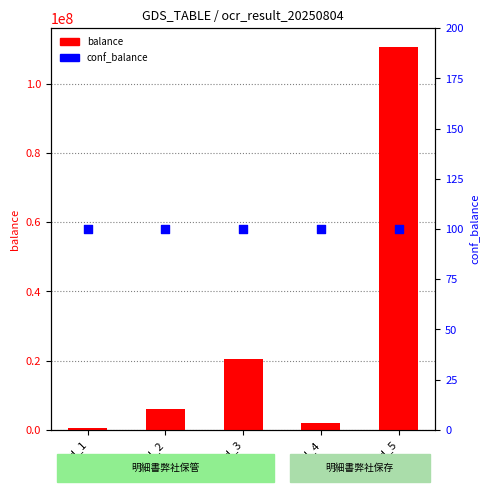

What is the total value across all series at id_2?

6119905